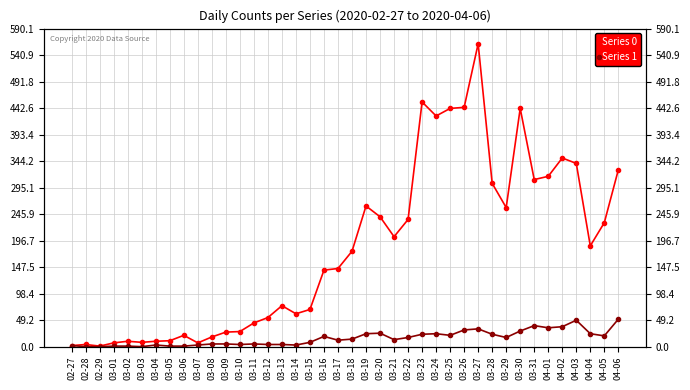

Which series has the largest range (max minus min)?

Series 0